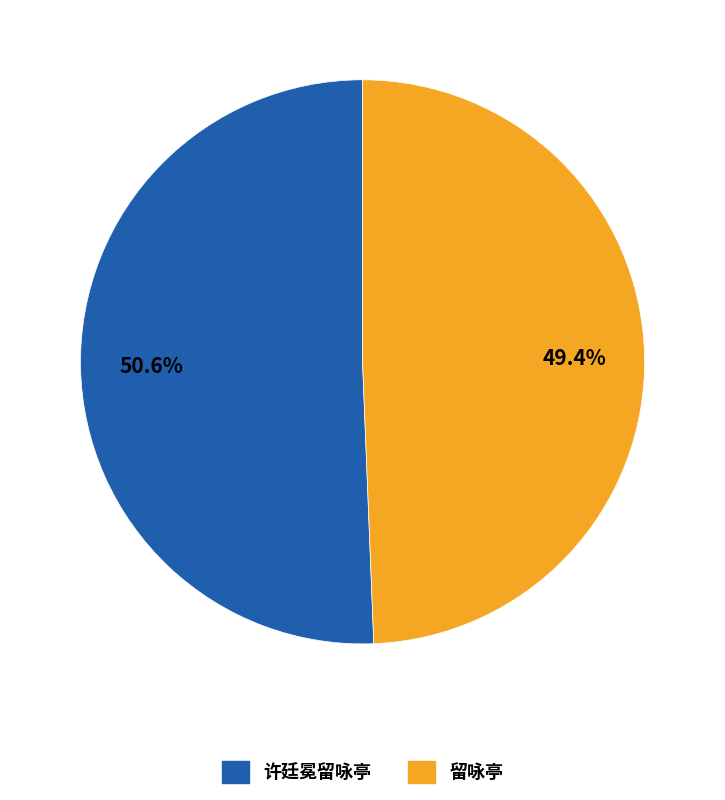

Is it true that 许廷冕留咏亭 is 51% of the pie?

True